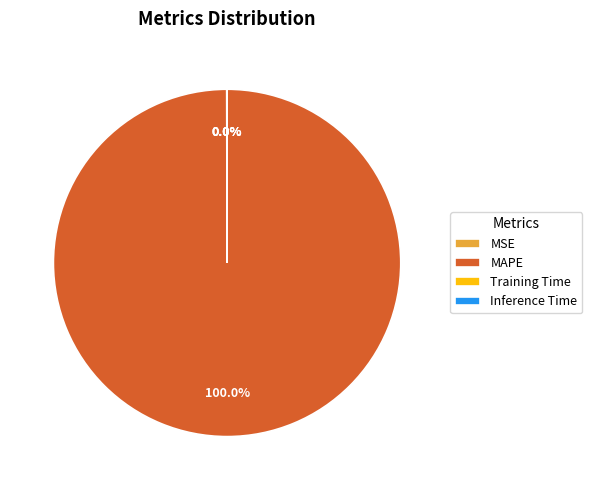

What is the largest slice in the pie chart?

MAPE